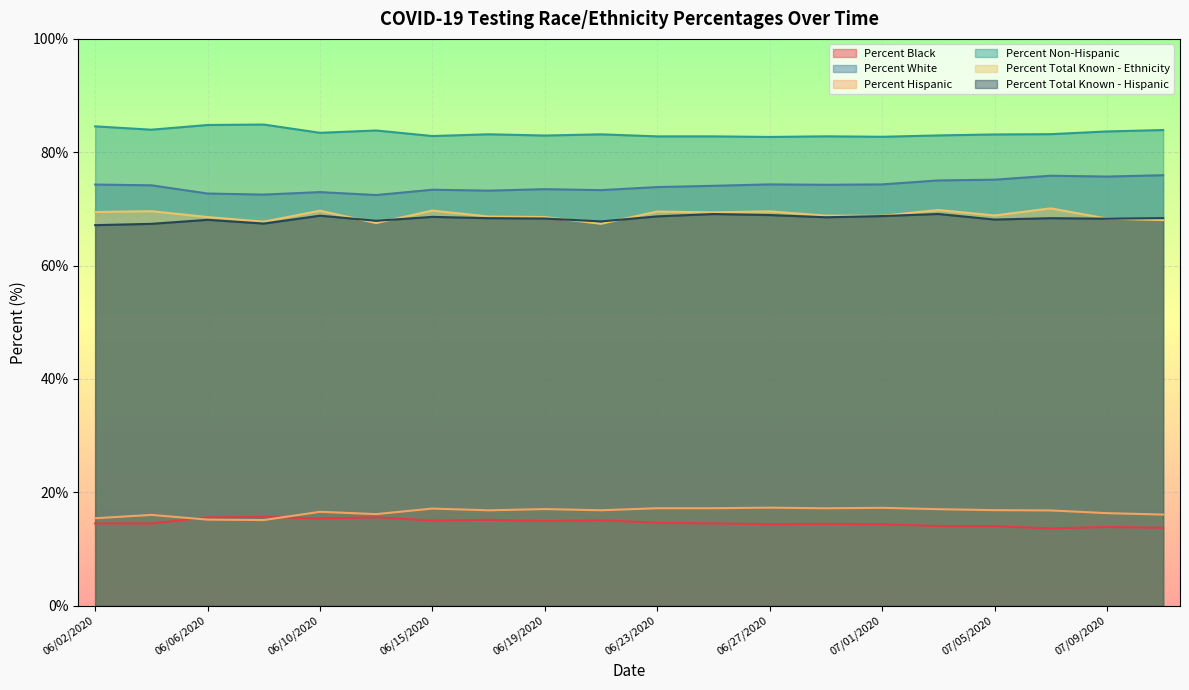

The Percent Hispanic series shows 4.1 at 06/23/2020. True or false?

False